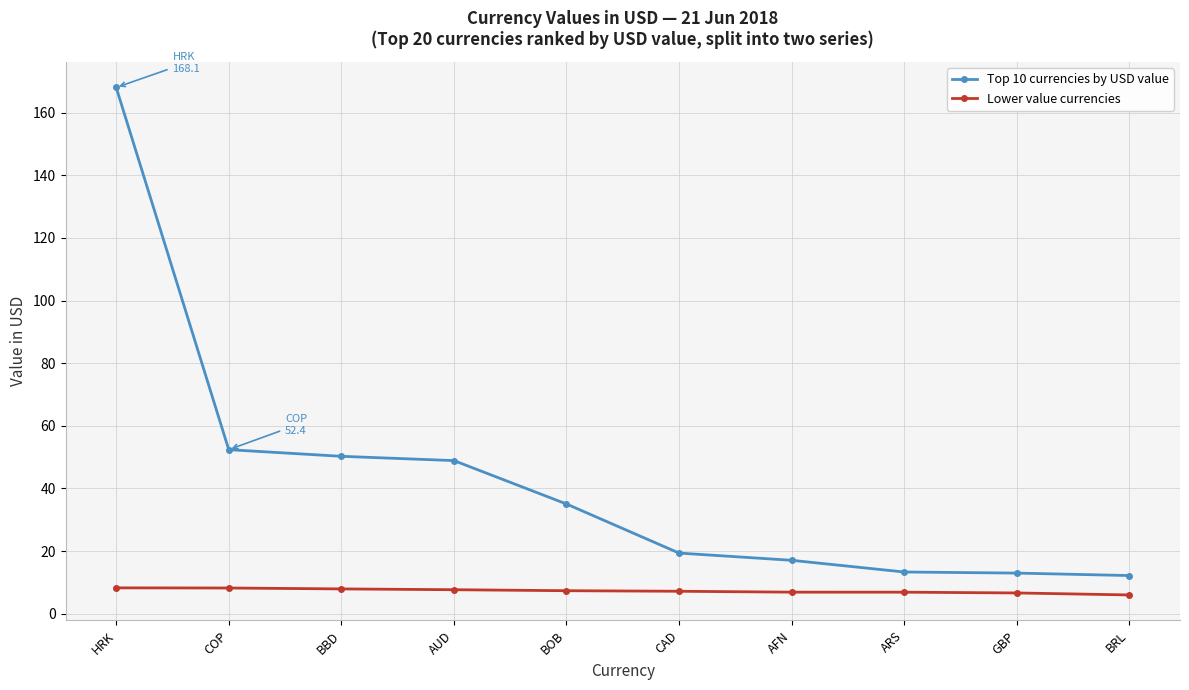

Which series has the largest total across all categories?

Top 10 currencies by USD value